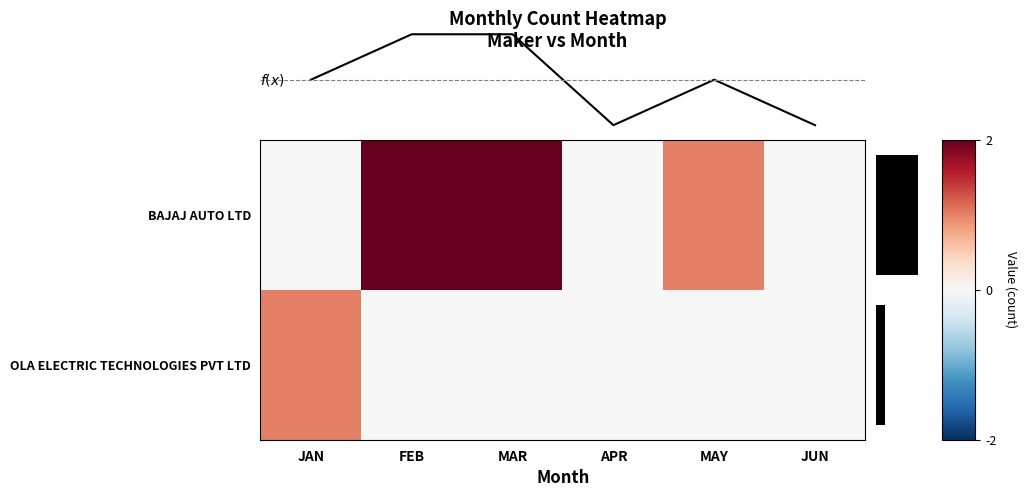

Reading right to left, extract all data points from this chart.

BAJAJ AUTO LTD: 0	1	0	2	2	0
OLA ELECTRIC TECHNOLOGIES PVT LTD: 0	0	0	0	0	1